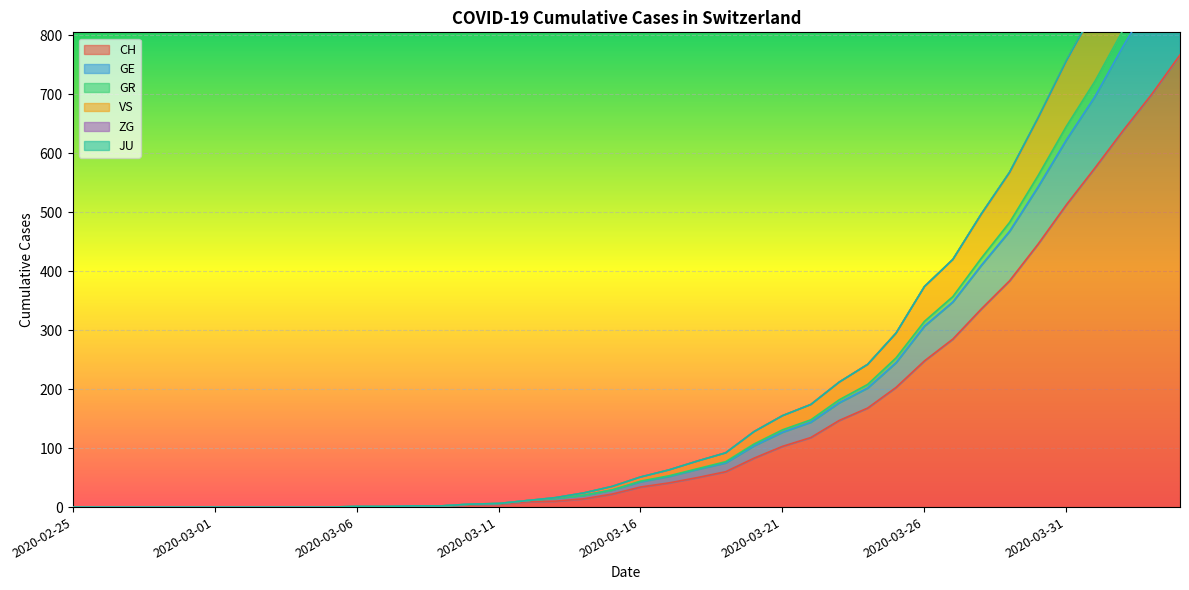

What is the difference between the maximum and minimum values in the GR series?

972